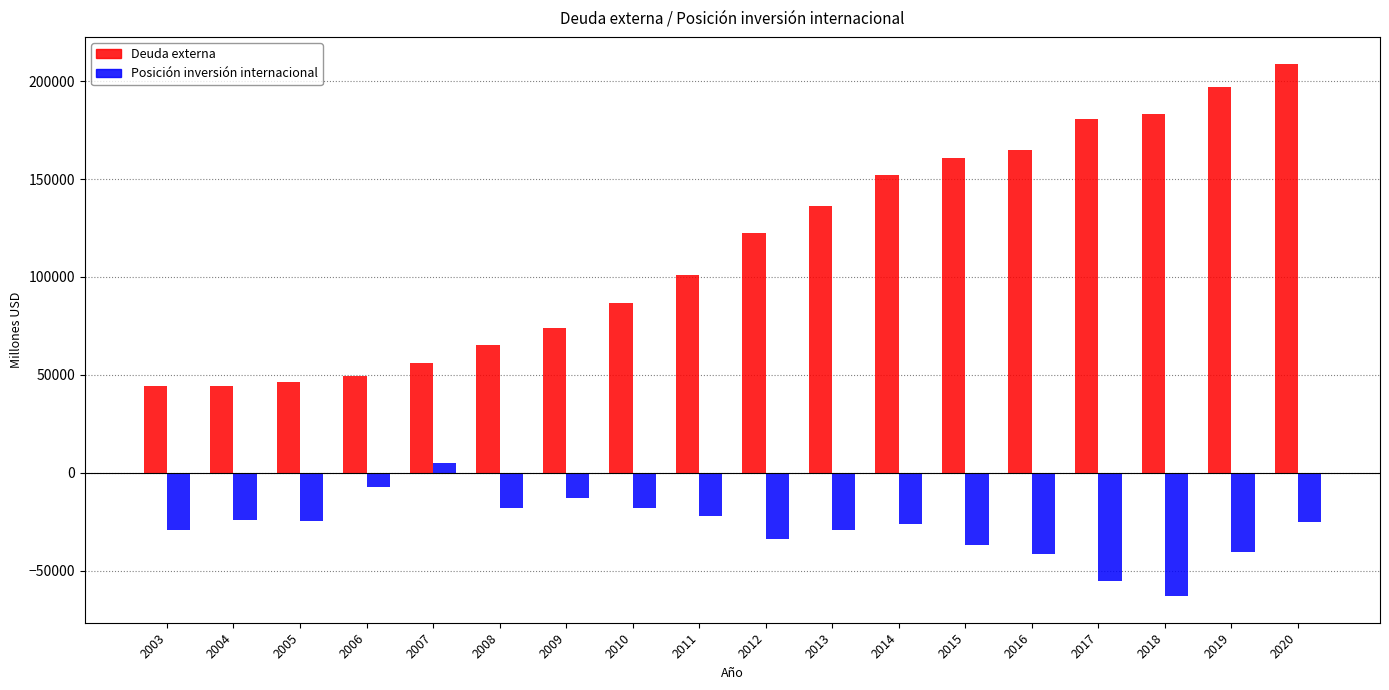

List the series in order of their overall mean, highest first.

Deuda externa, Posición inversión internacional